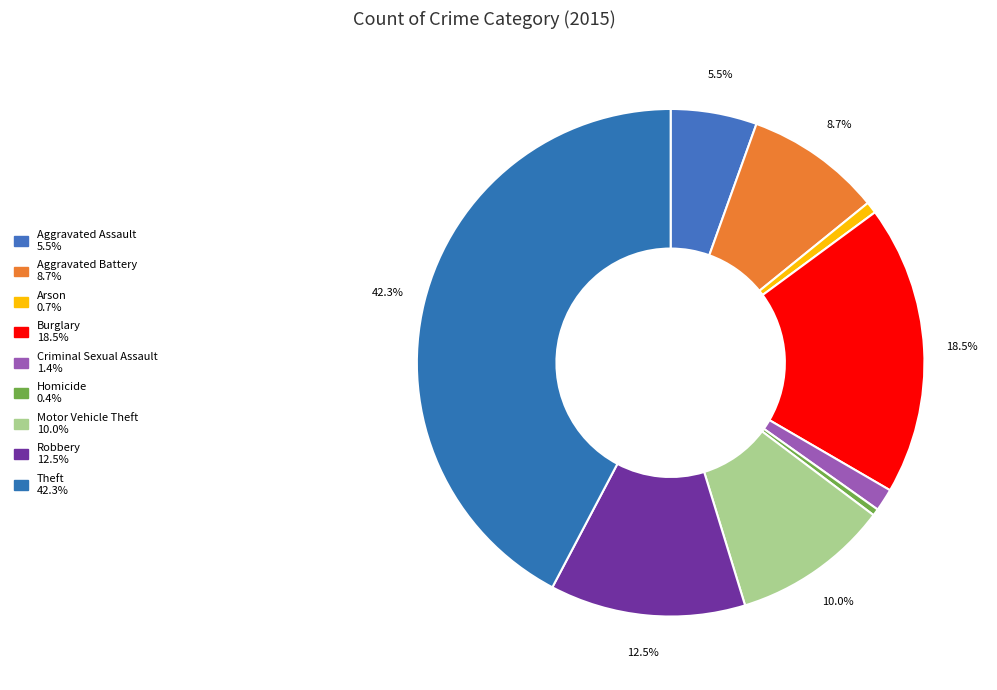

What is the smallest slice in the pie chart?

Homicide